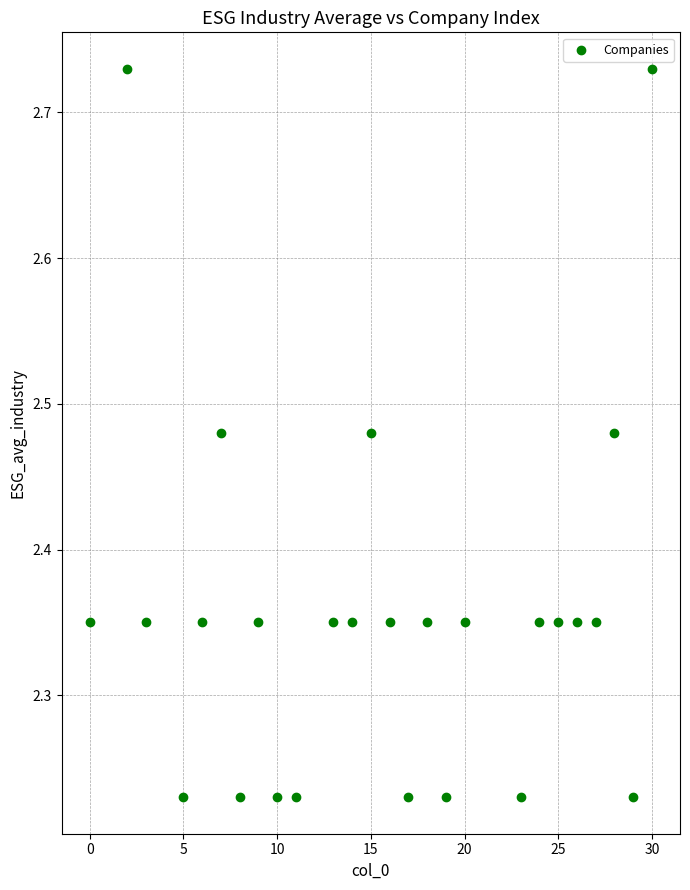

What is the range of X values (max minus min)?

30.0